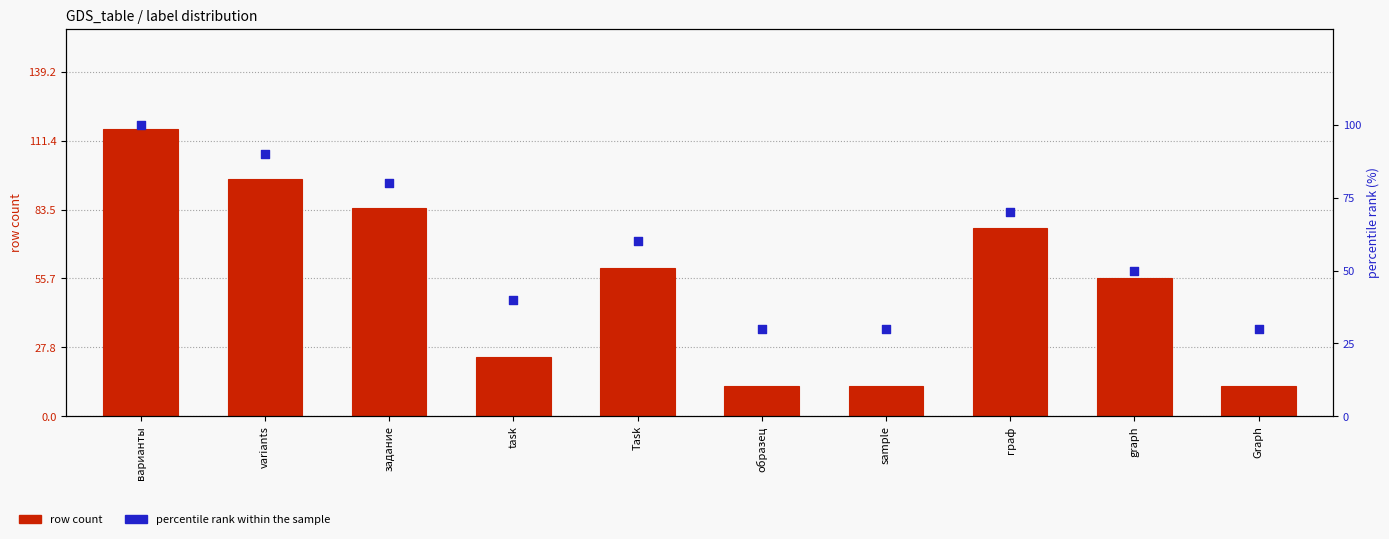

At which category is the sum across all series the highest?

варианты